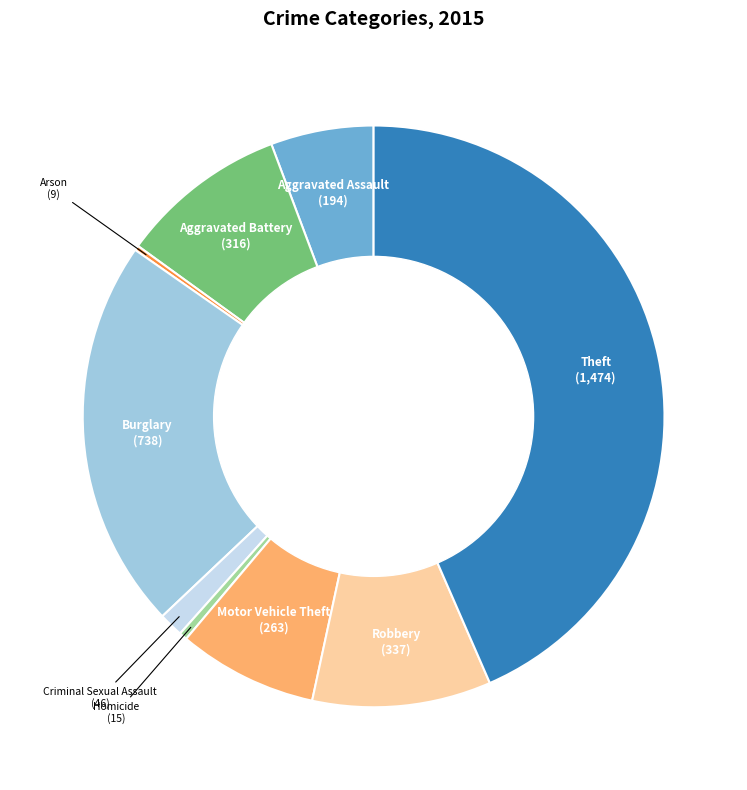

What is the largest slice in the pie chart?

Theft